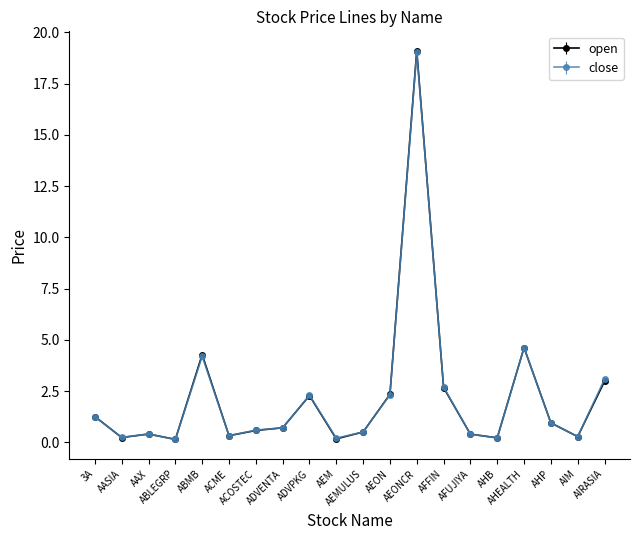

What is the difference between the close values at ABLEGRP and AHB?

0.1